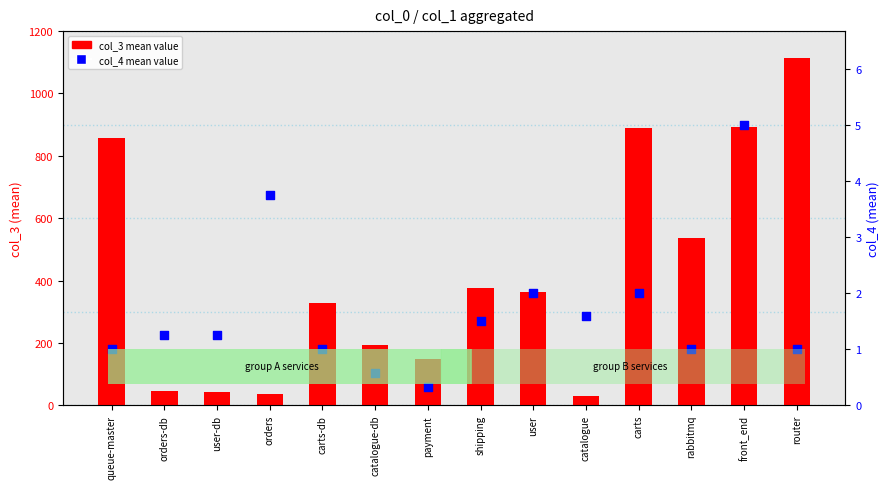

At which category is the sum across all series the highest?

router